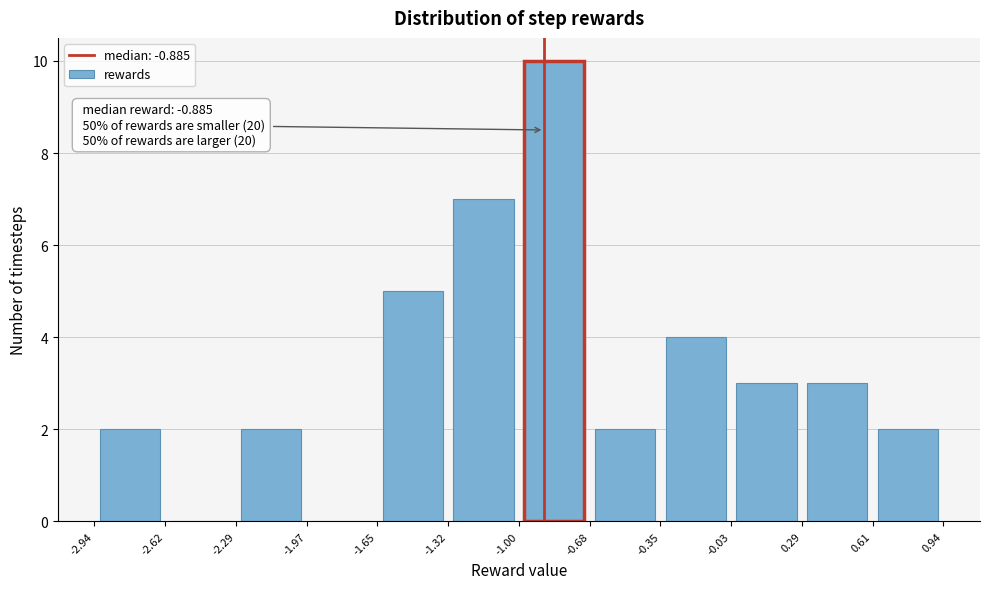

Over which range of the x-axis is the bar tallest?

-1.00 to -0.68